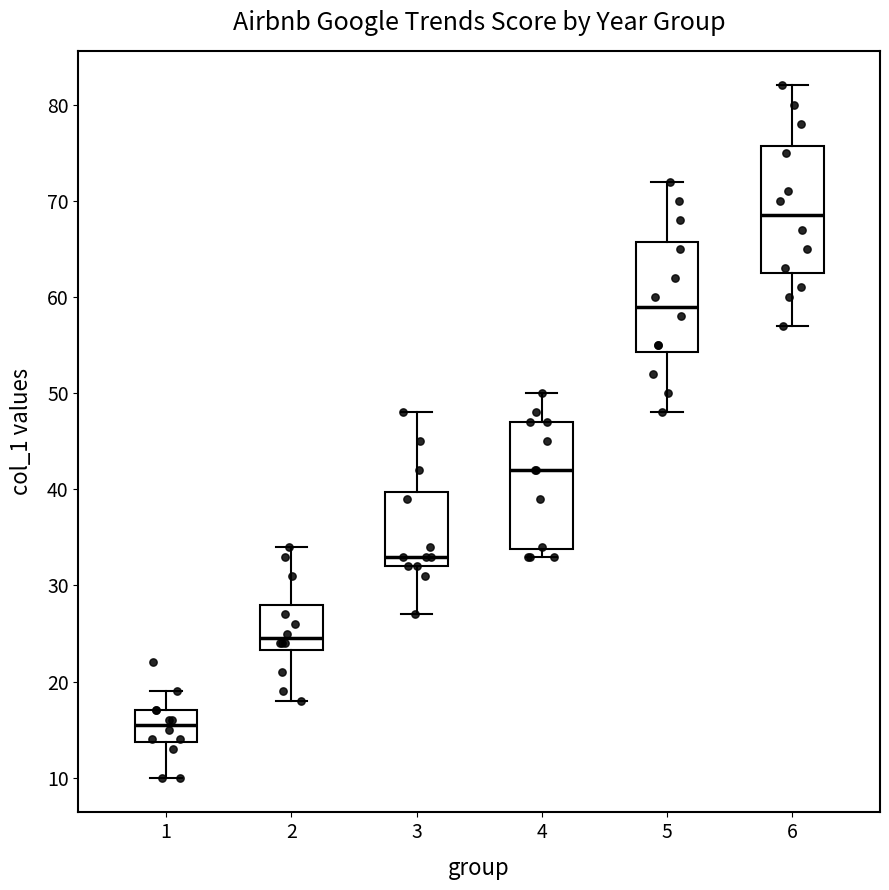

Reading left to right, read every box against the y-axis: the position of its median line, the range the box covers, and the ends of its whiskers. The values are not printed on the chart, so give them approximately, as read against the axis.

1: median 16, box 14 to 17, whiskers 10 to 19
2: median 25, box 23 to 28, whiskers 18 to 34
3: median 33, box 32 to 40, whiskers 27 to 48
4: median 42, box 34 to 47, whiskers 33 to 50
5: median 59, box 54 to 66, whiskers 48 to 72
6: median 69, box 63 to 76, whiskers 57 to 82